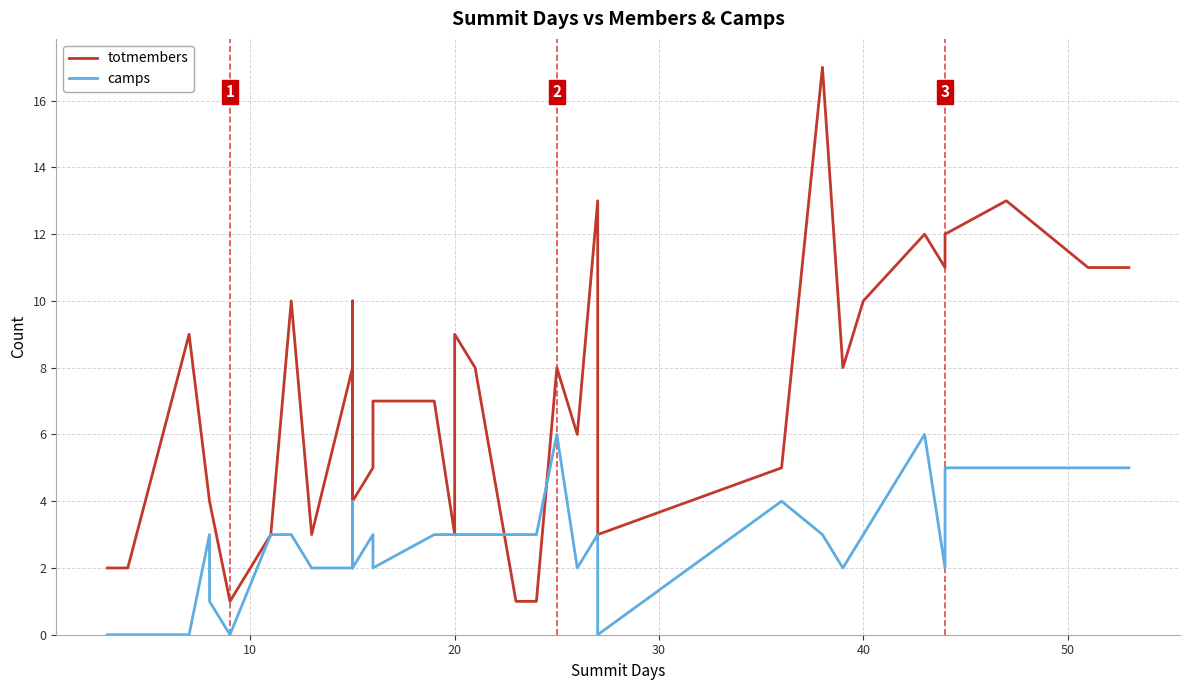

Rank the series by their maximum value, from lowest to highest.

camps, totmembers